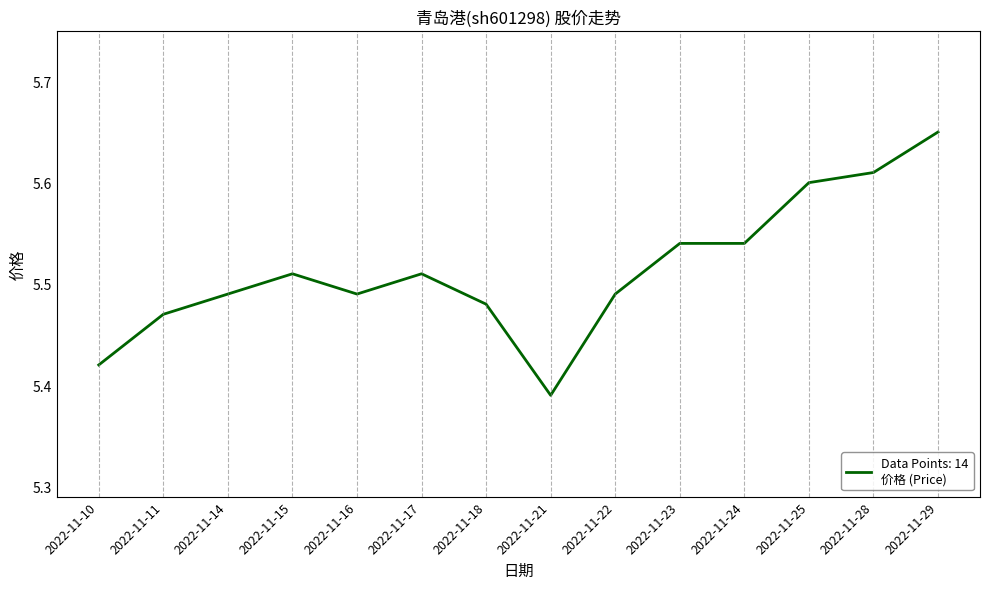

What is the difference between the values at 2022-11-21 and 2022-11-29?

0.3